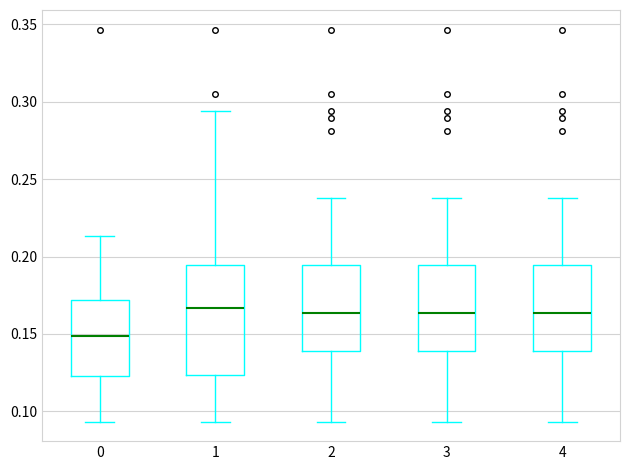

Which box is the tallest, from its lower edge to its upper edge?

1